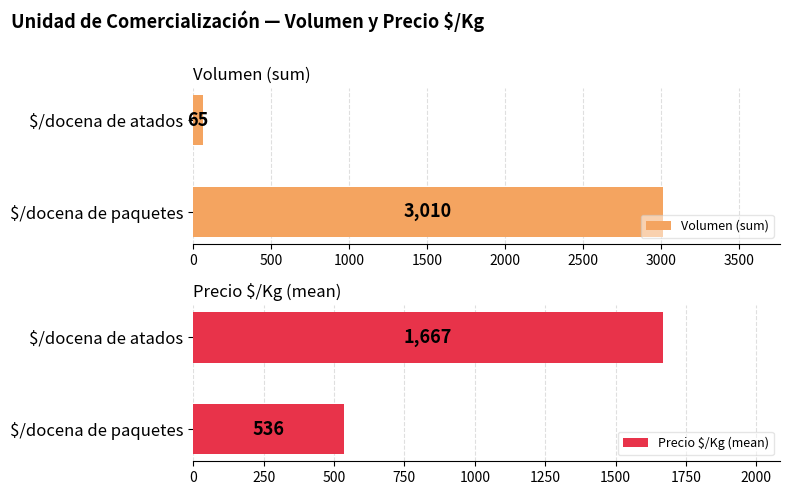

The Volumen (sum) series shows 112 at 500. True or false?

False